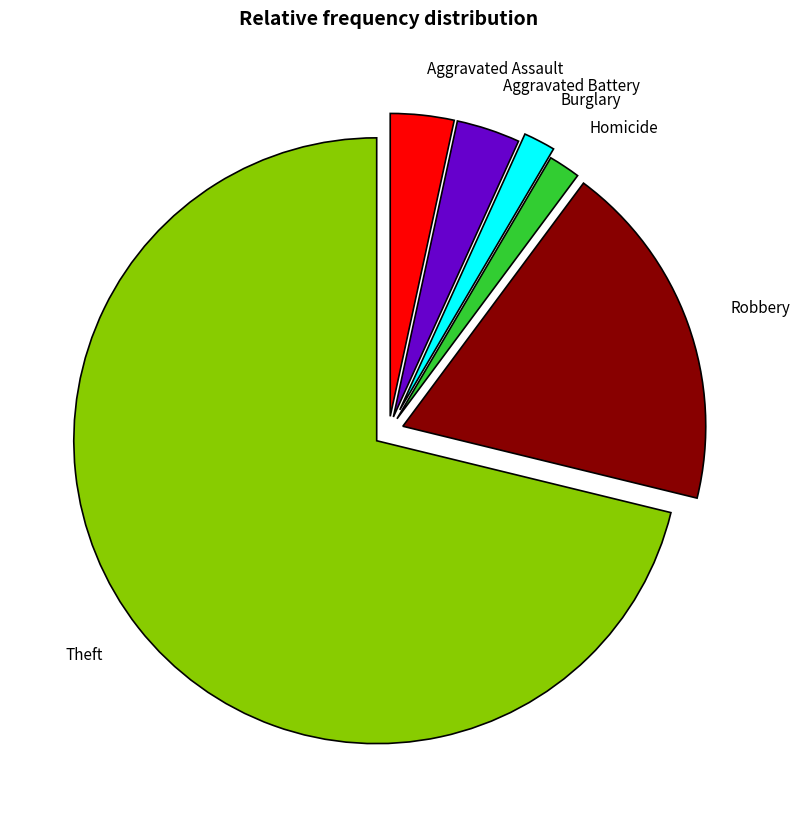

The Burglary slice represents 2% of the pie. True or false?

True